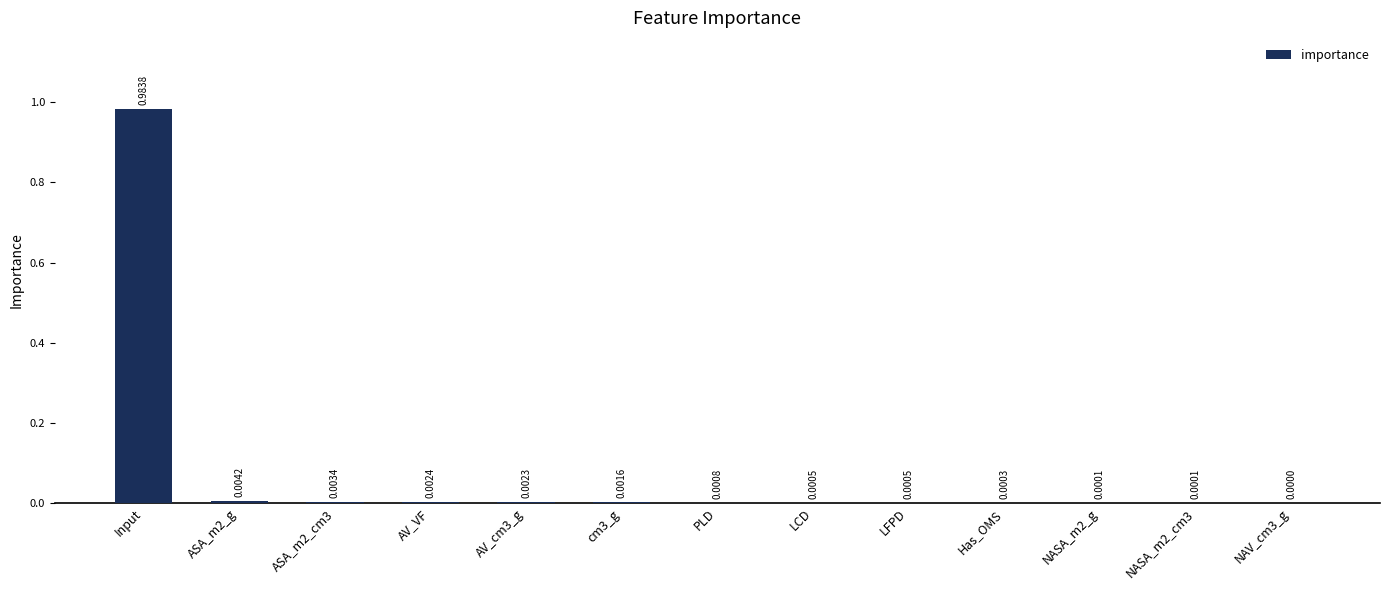

Count the number of data series in this chart.

1